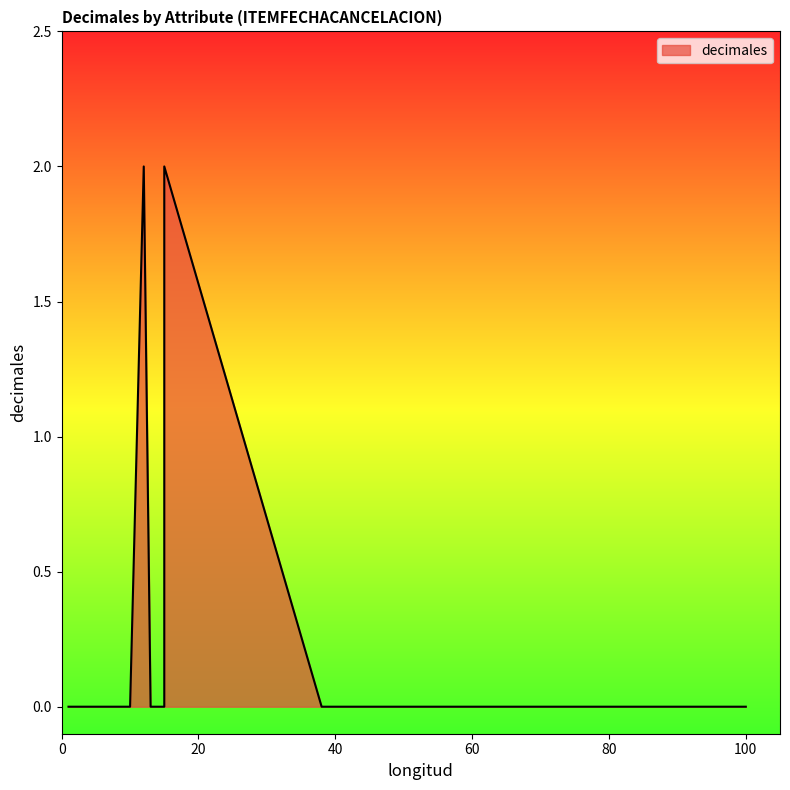

What is the difference between the second highest and minimum values?

2